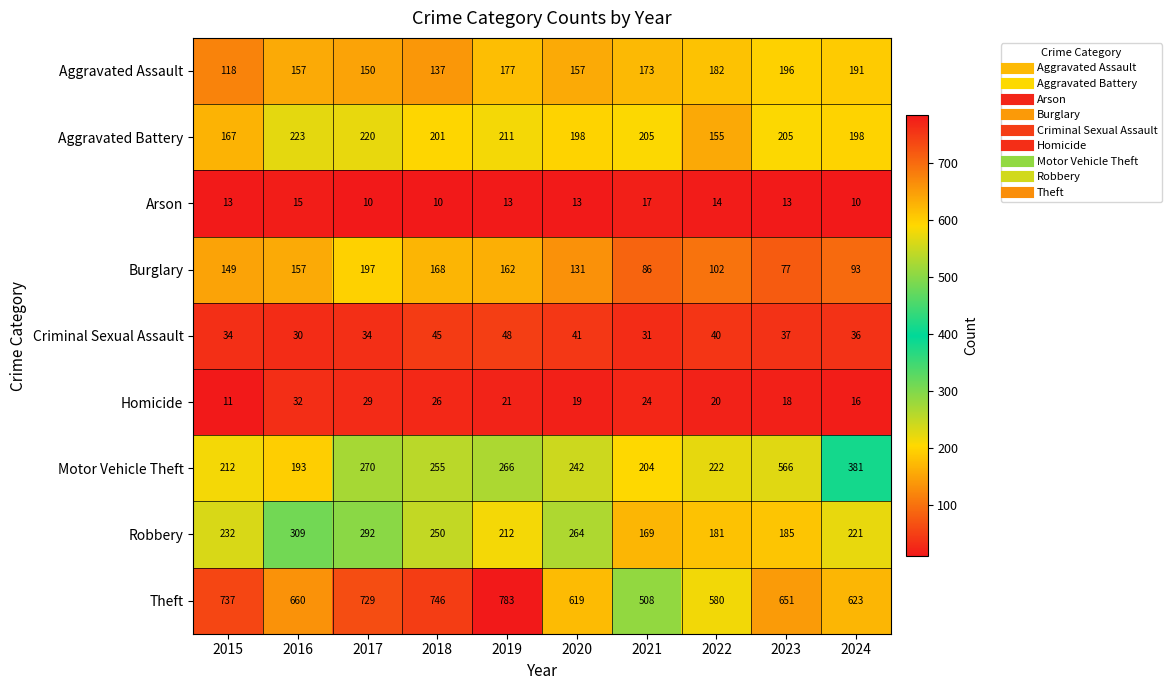

List the labels in order of Theft value, largest first.

2019, 2018, 2015, 2017, 2016, 2023, 2024, 2020, 2022, 2021